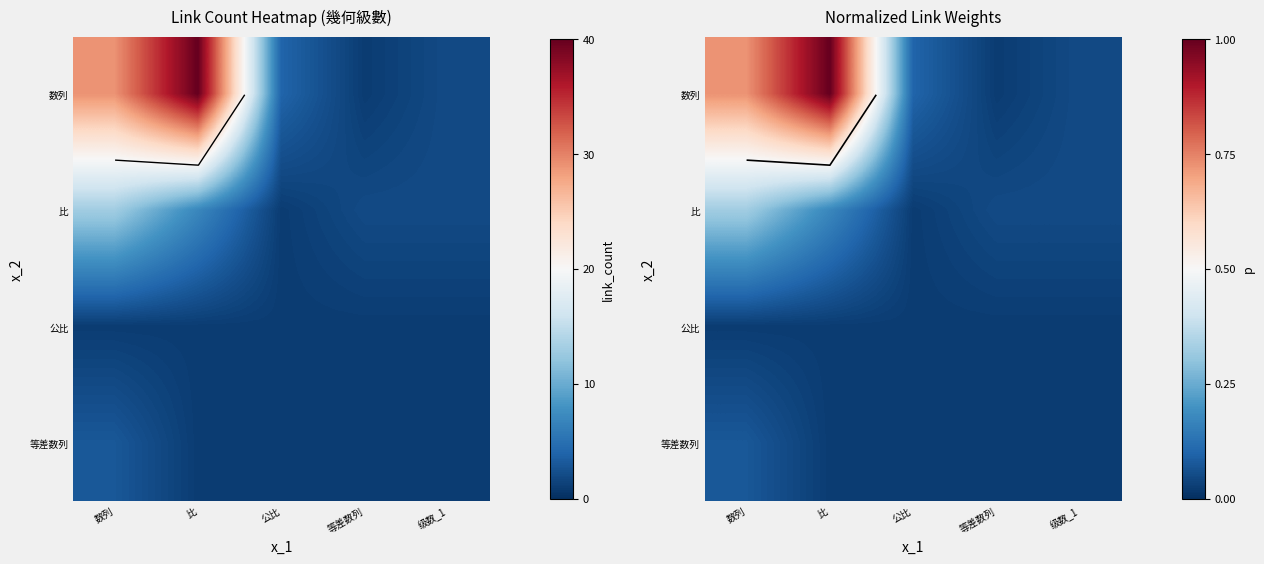

Rank the series at 公比 from highest to lowest value.

数列, 比, 公比, 等差数列